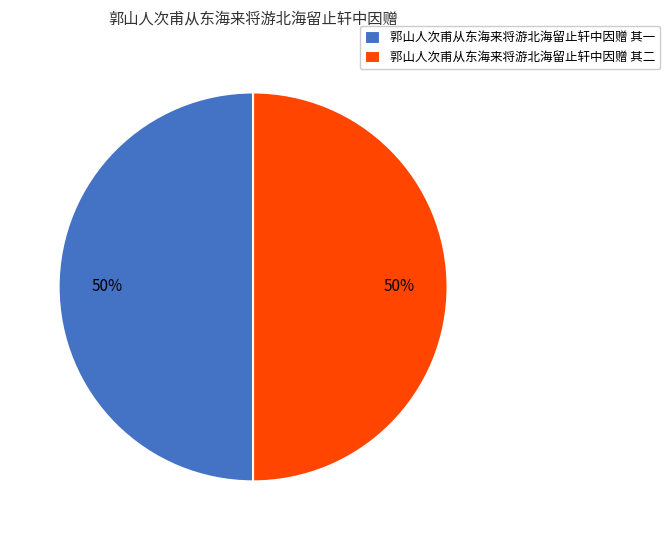

To the nearest percent, what percentage of the pie is 郭山人次甫从东海来将游北海留止轩中因赠 其二?

50%